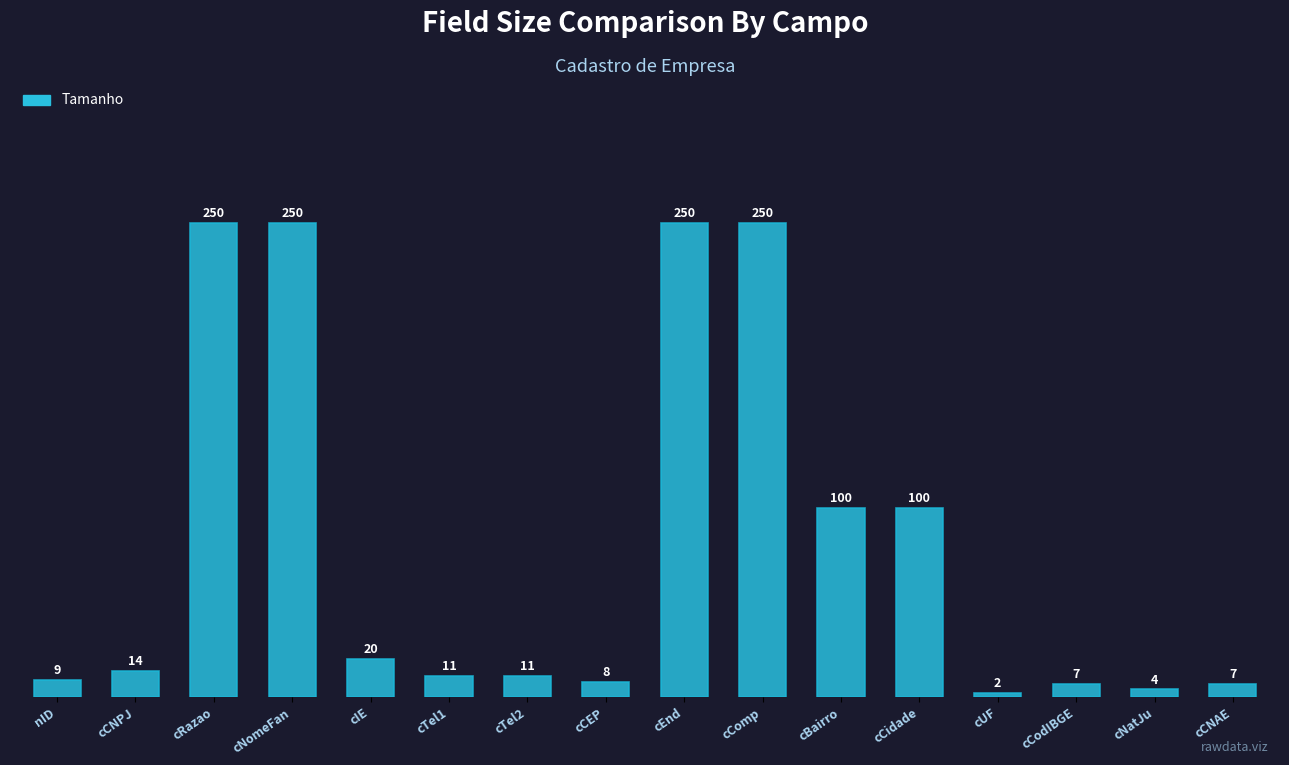

What position from the right is cTel1?

11